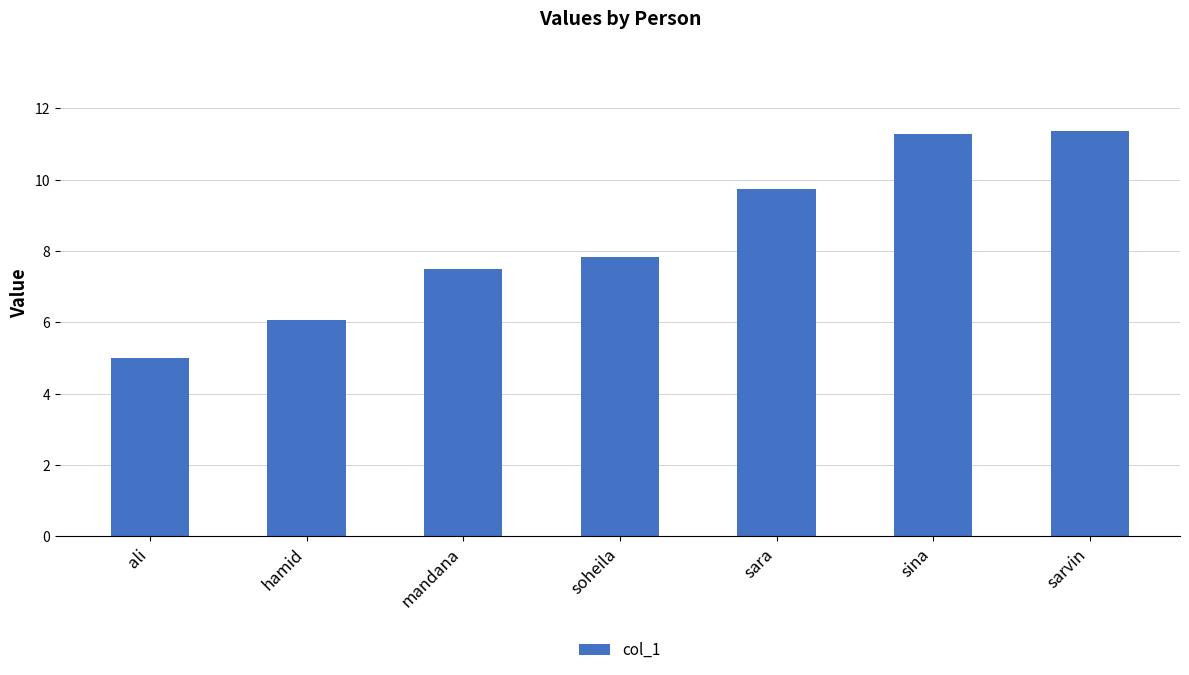

Which label corresponds to the smallest value in the chart?

ali